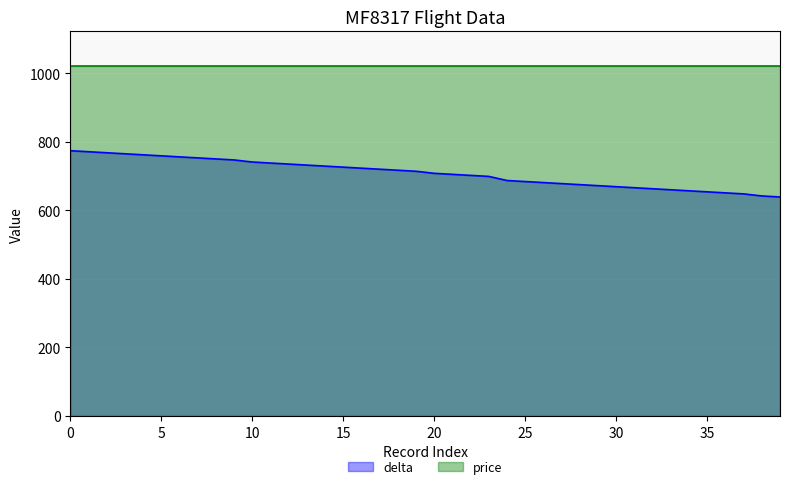

What is the value of the 10th point from the left?

747